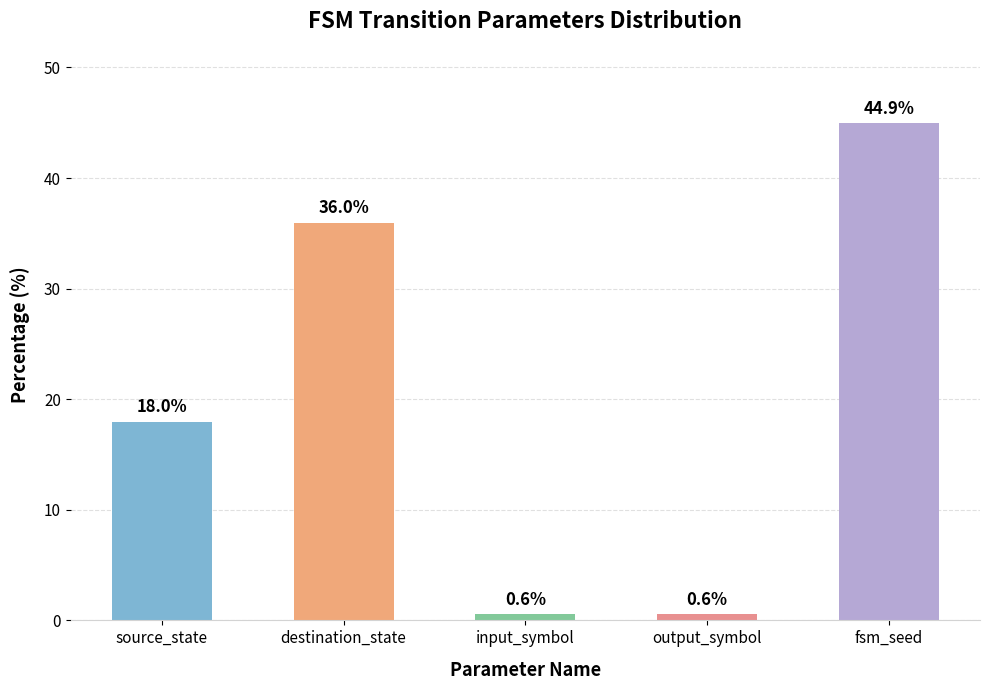

Reading right to left, extract all data points from this chart.

fsm_seed=44.9	output_symbol=0.6	input_symbol=0.6	destination_state=36.0	source_state=18.0